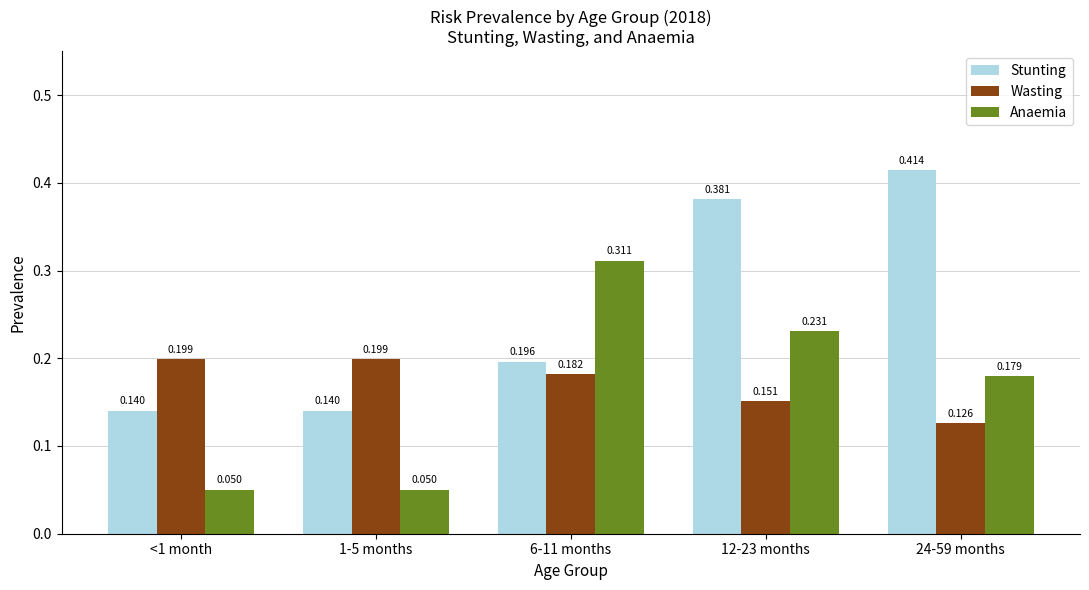

Which series has the largest range (max minus min)?

Stunting